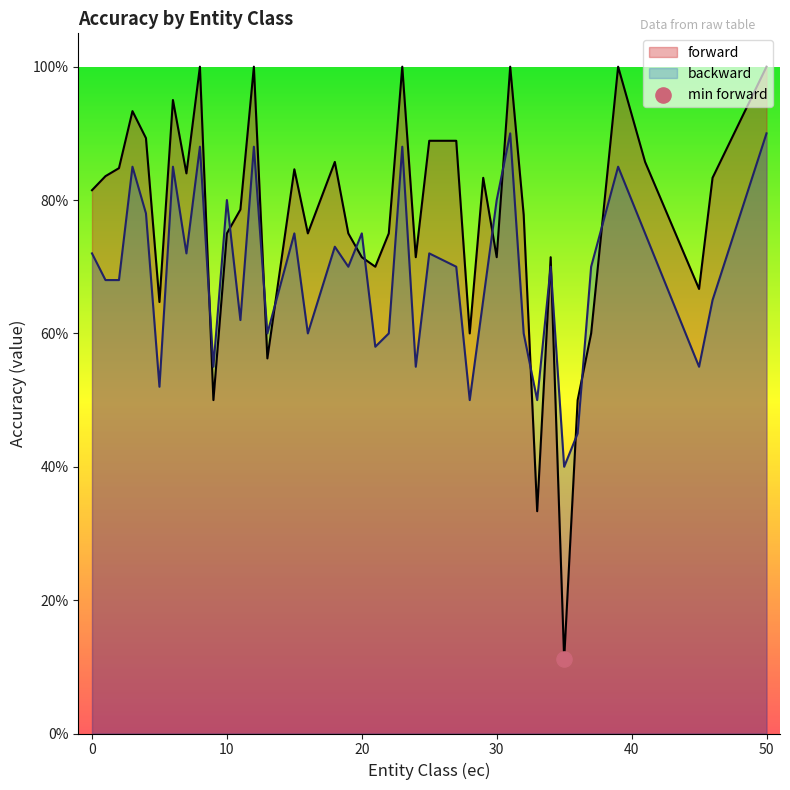

Which series reaches the minimum Y coordinate?

forward